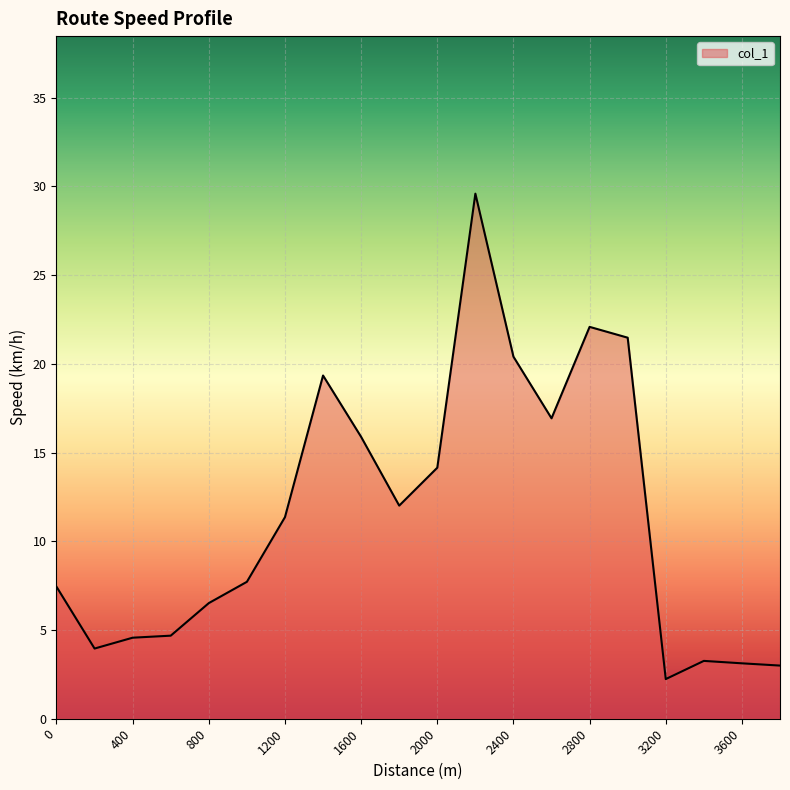

How many lines are shown in the chart?

1